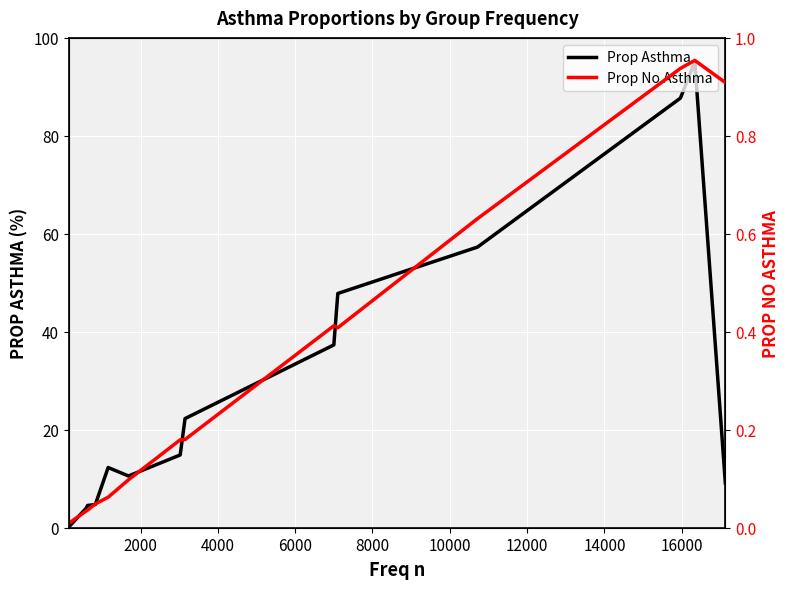

What is the maximum value shown in the chart?

95.1